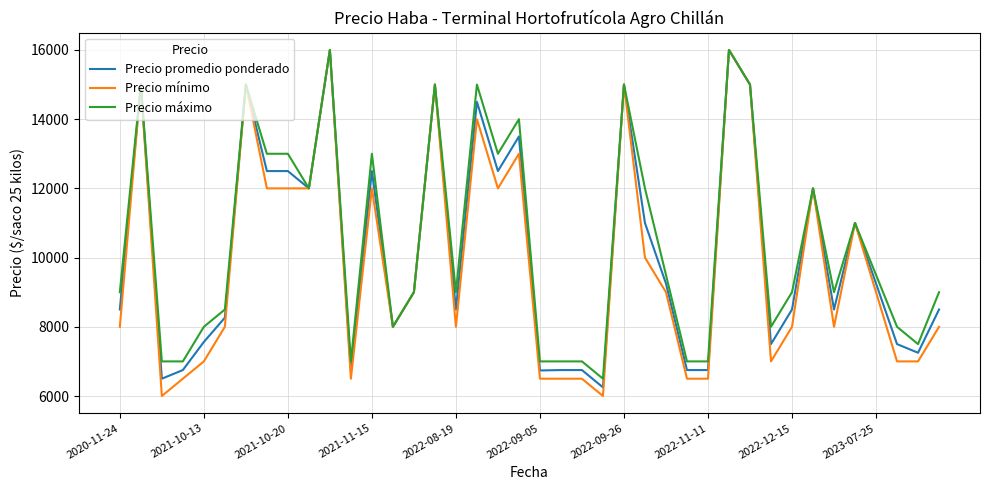

What is the highest value of the Precio máximo series?

16000